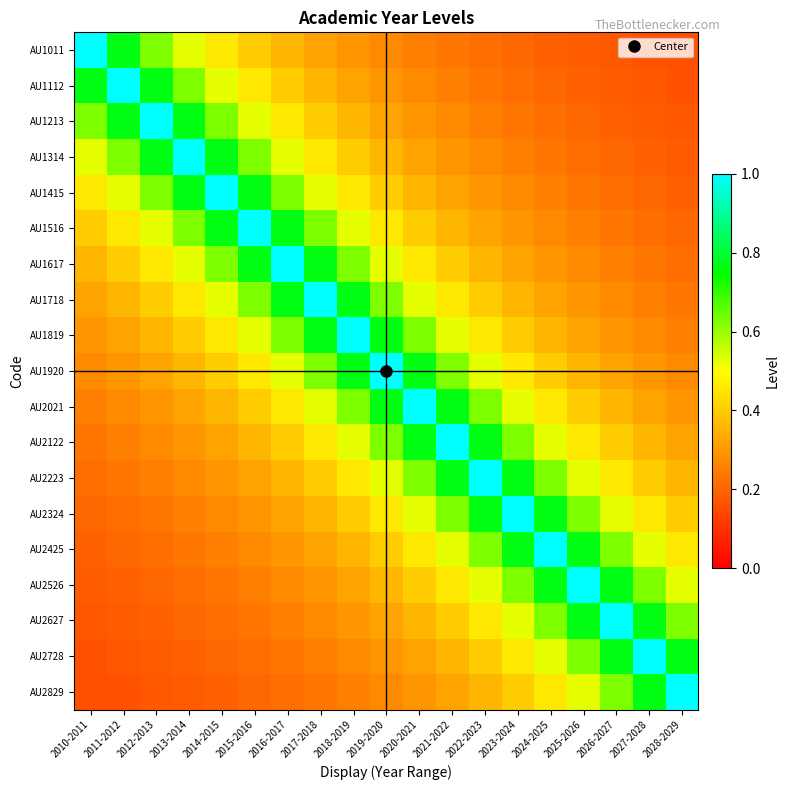

At which category is the sum across all series the highest?

2019-2020